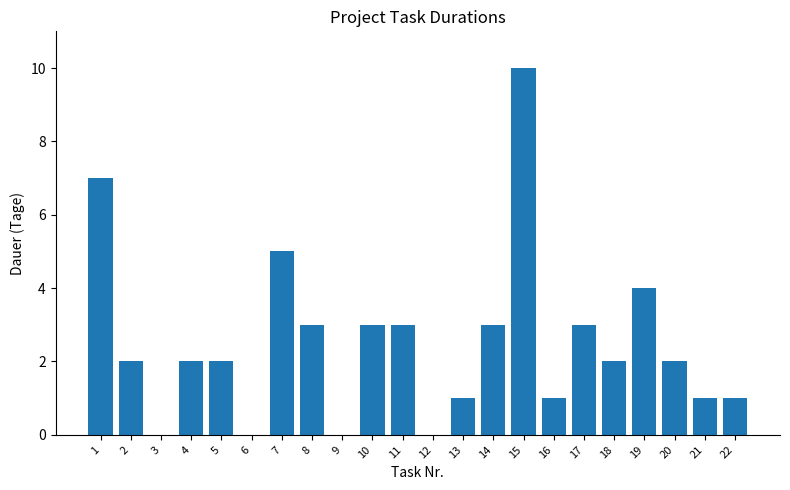

True or false: the data shows 10 at 15.

True